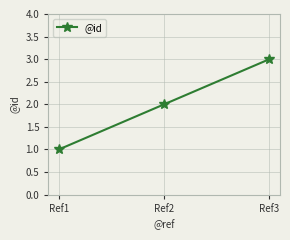

What is the minimum value shown in the chart?

1